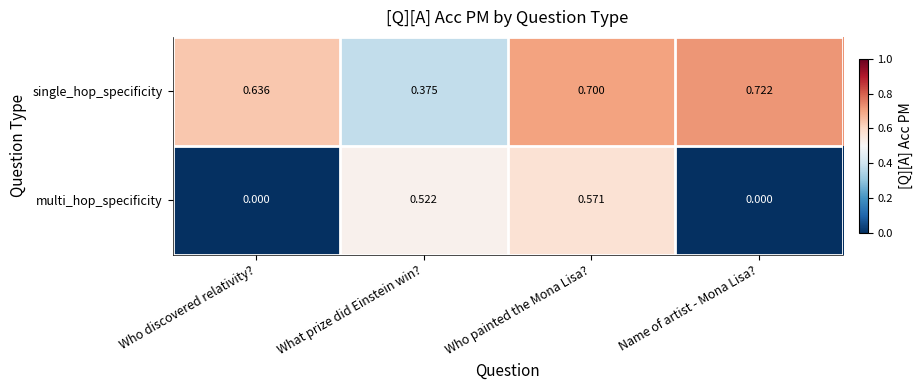

Which series has the largest total across all categories?

single_hop_specificity